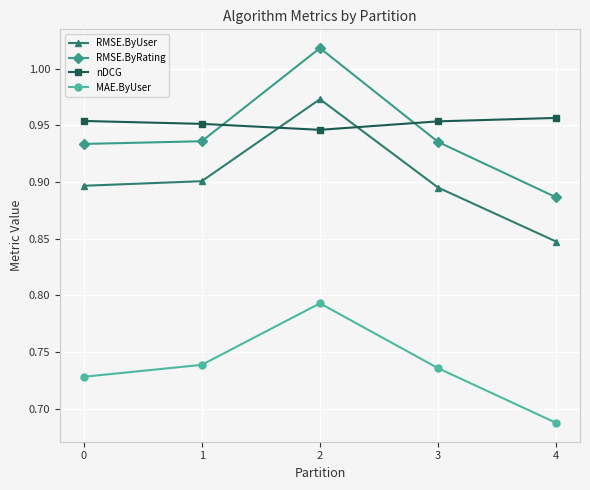

Which label corresponds to the smallest value in the chart?

4